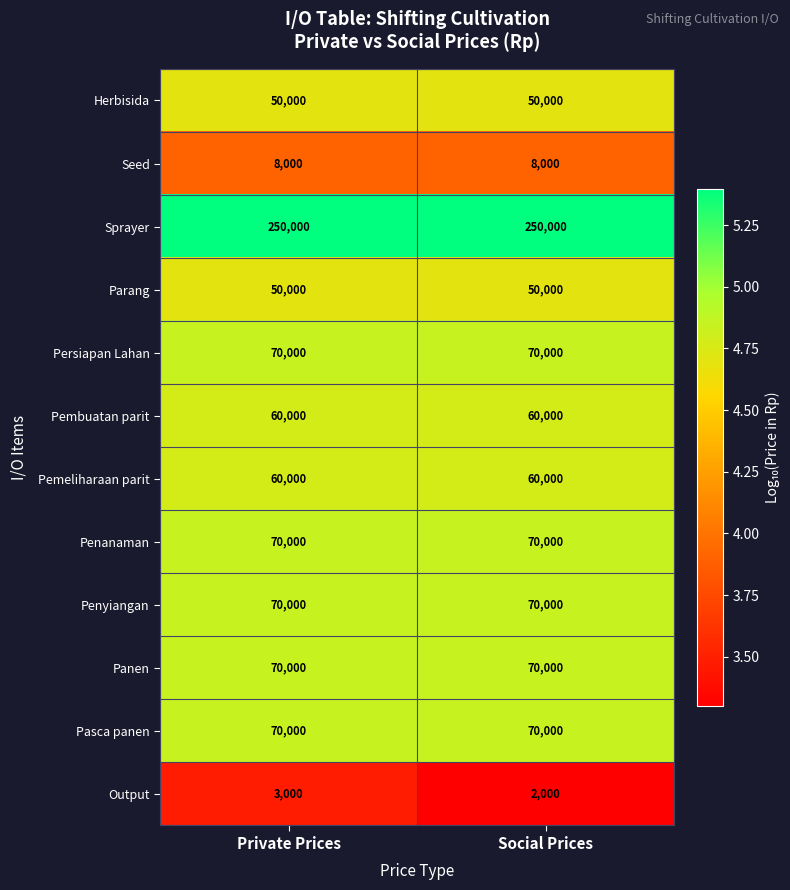

What is the spread (max minus min) of values at Social Prices?

248000